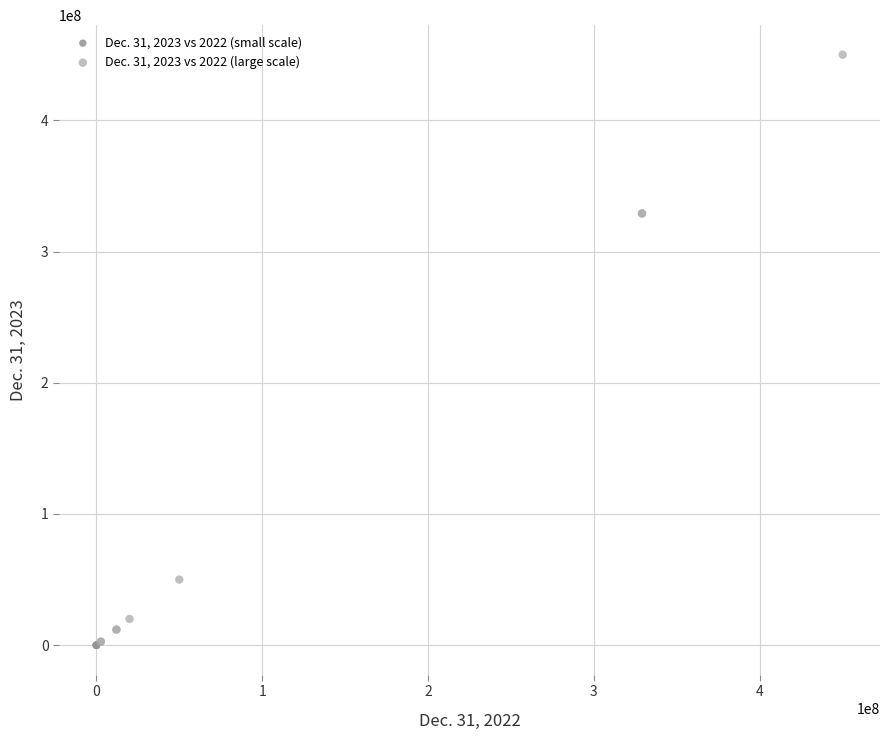

Which series has the widest spread of Y values?

Dec. 31, 2023 vs 2022 (large scale)